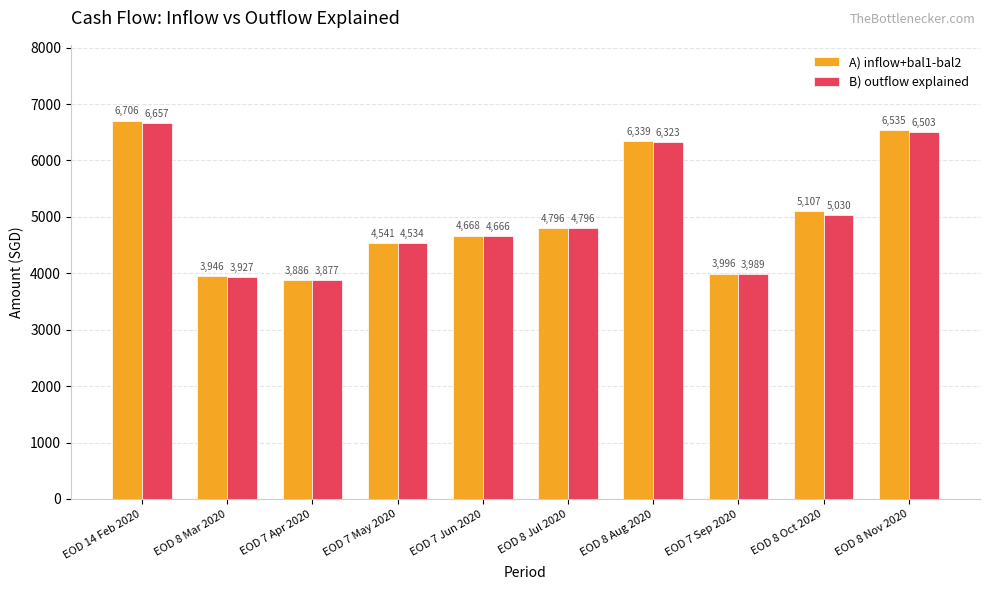

What is the label of the 9th bar from the right?

EOD 8 Mar 2020